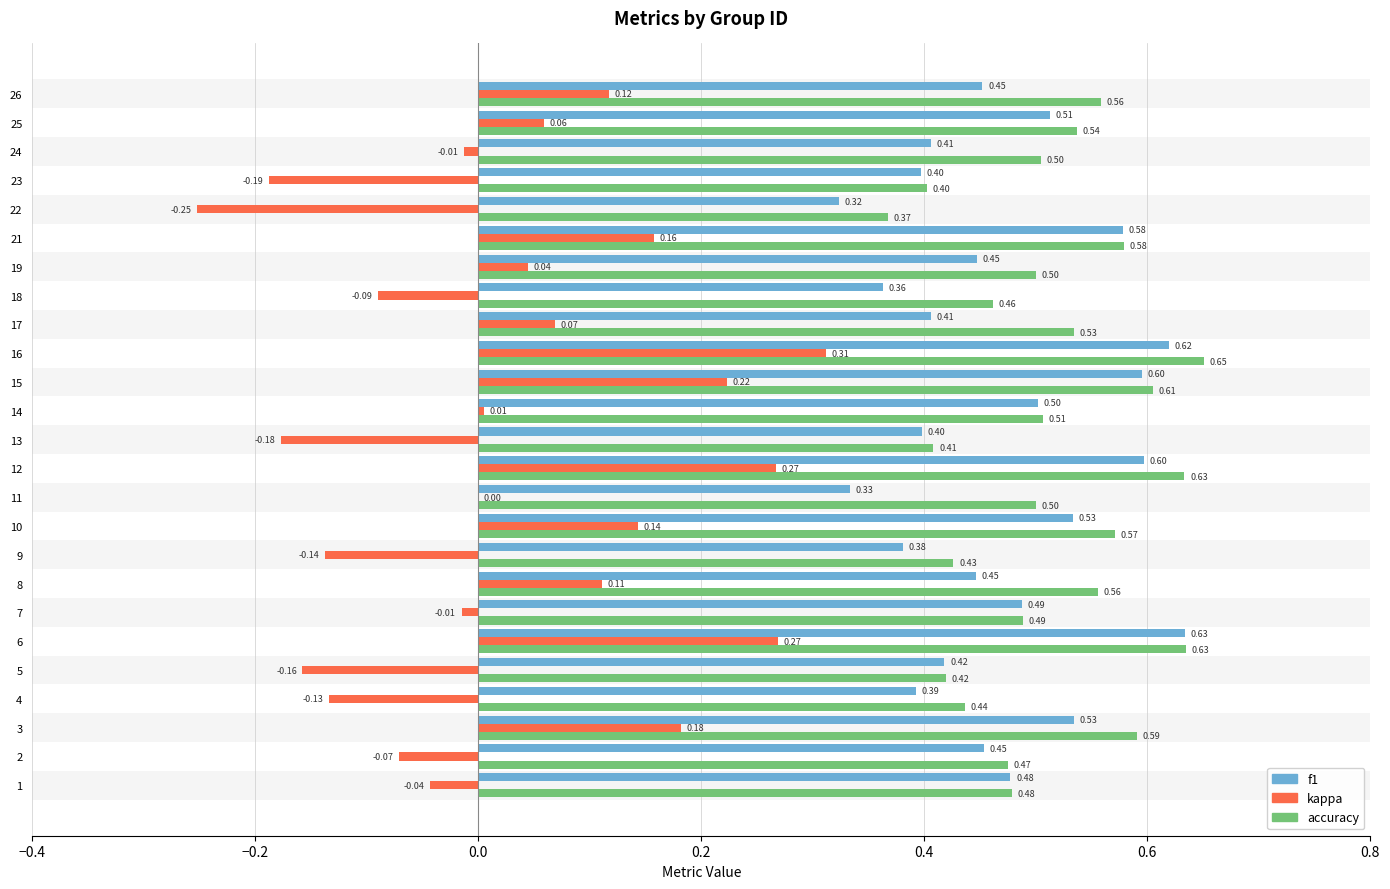

What is the total value across all series at 3?

1.3